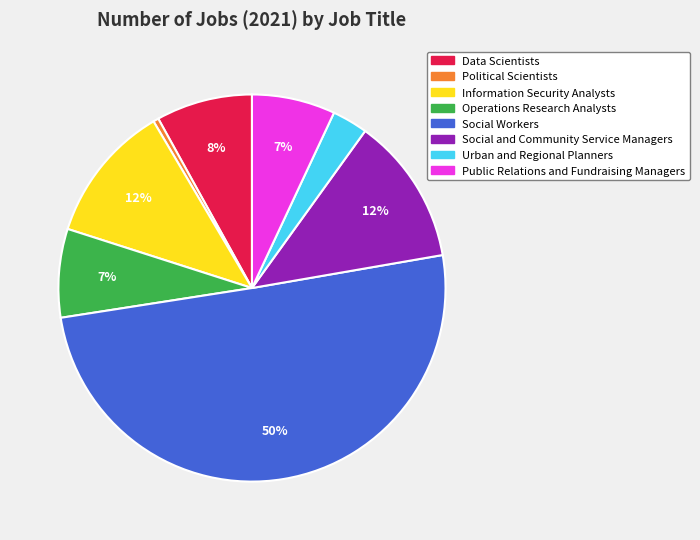

Count the number of slices in the pie.

8